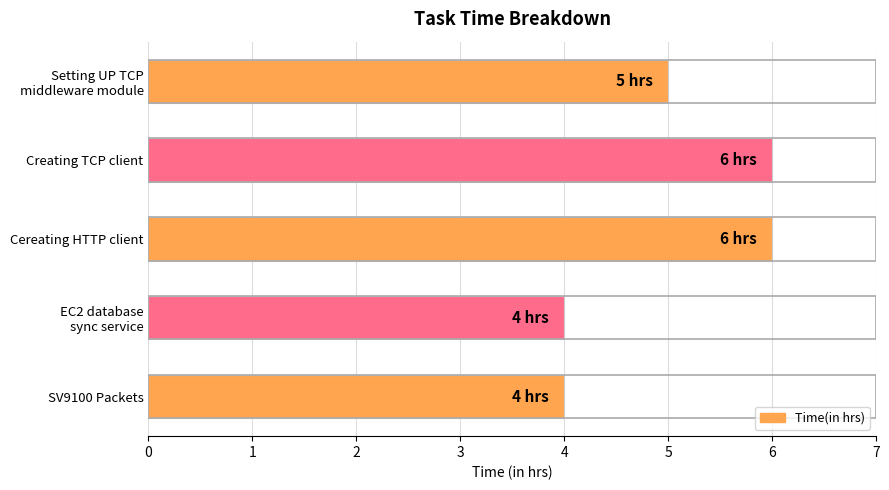

Count the number of data series in this chart.

1